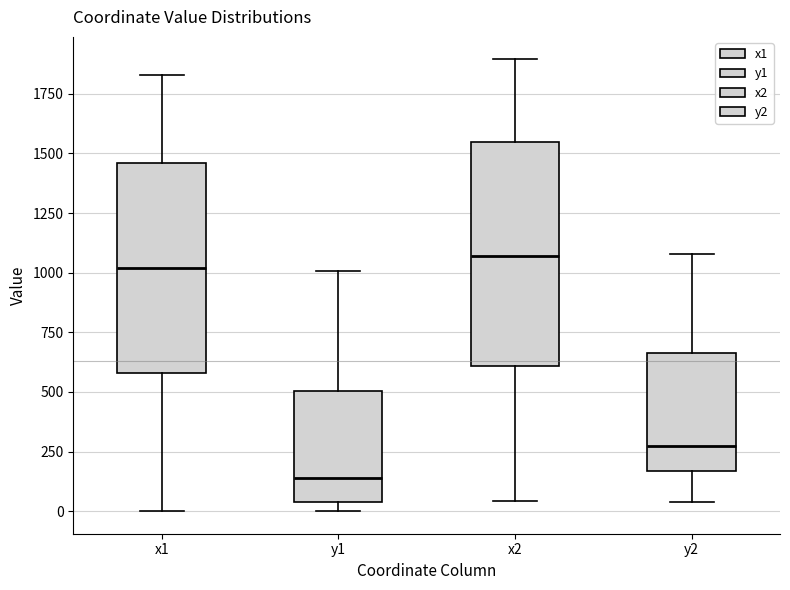

Comparing the boxes themselves (not the whiskers), which one is the tallest?

x2